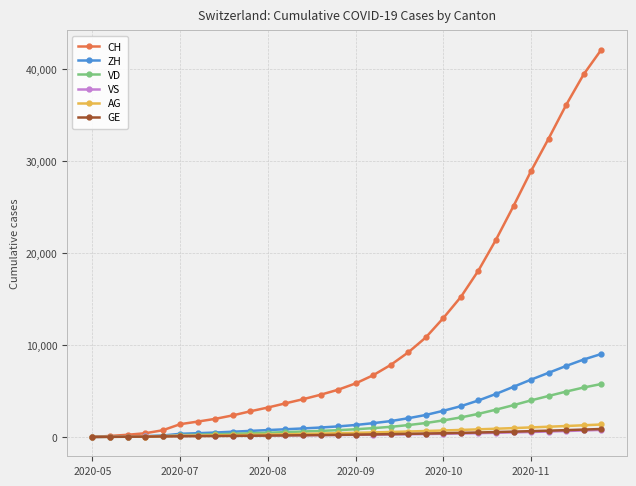

What is the maximum value for AG?

1352